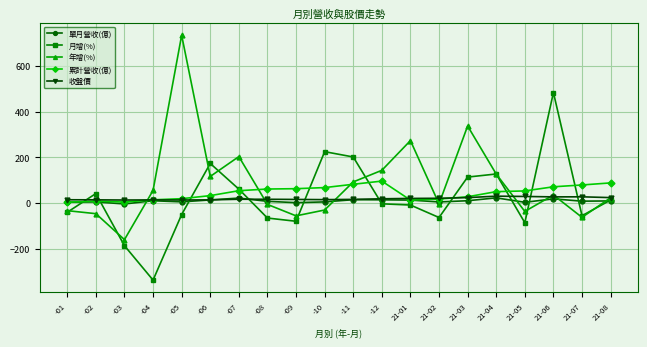

At which category does the chart reach its peak across all series?

-05